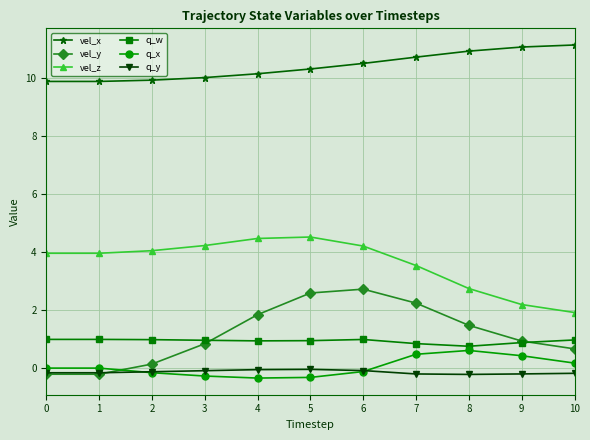

Which series has the largest total across all categories?

vel_x